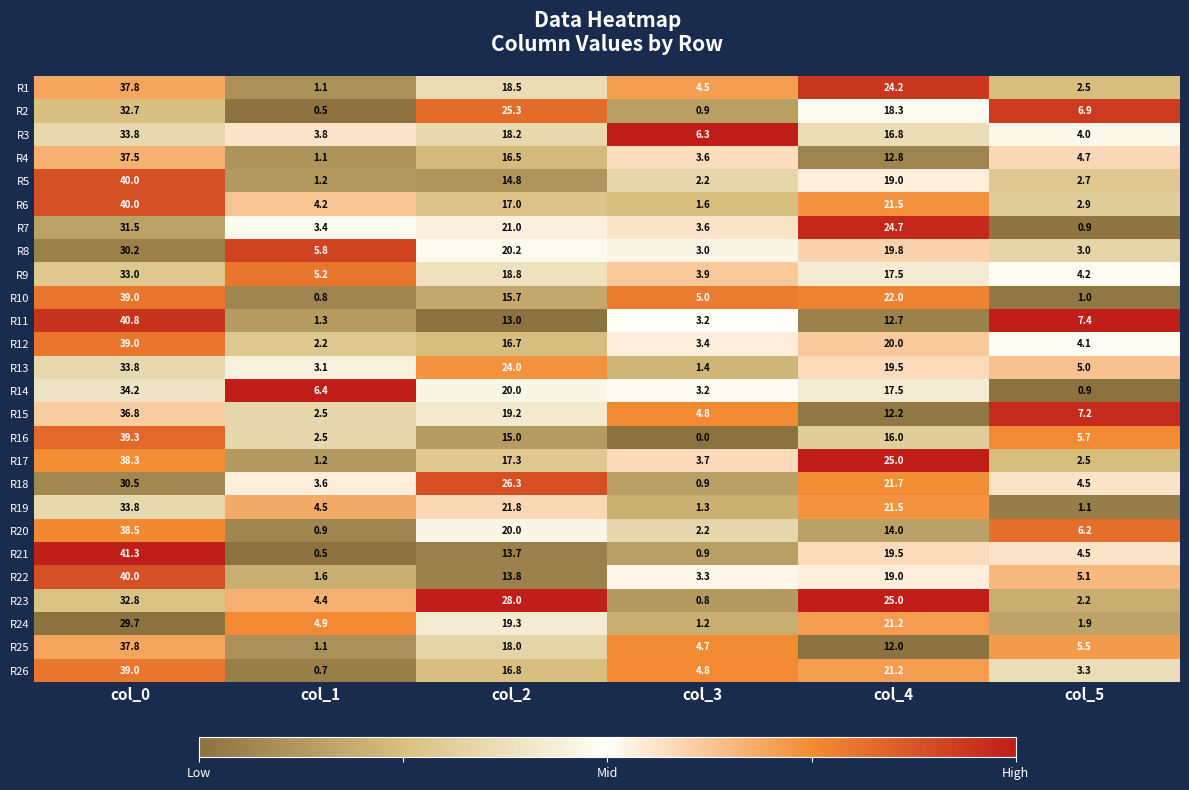

What is the greatest value displayed?

41.3